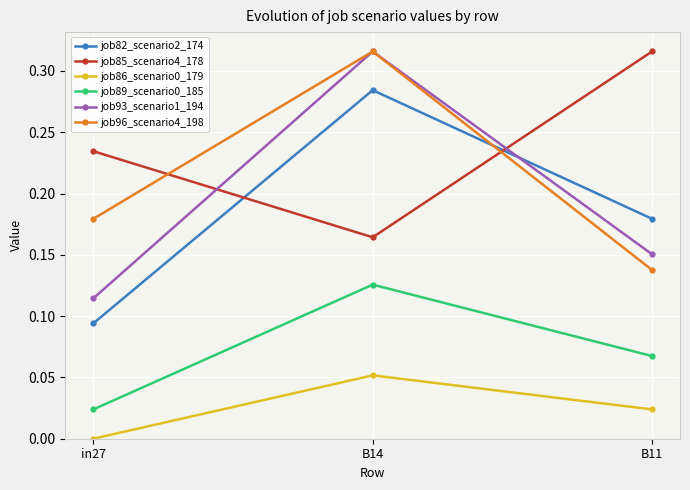

Which category has the highest value in the job82_scenario2_174 series?

B14